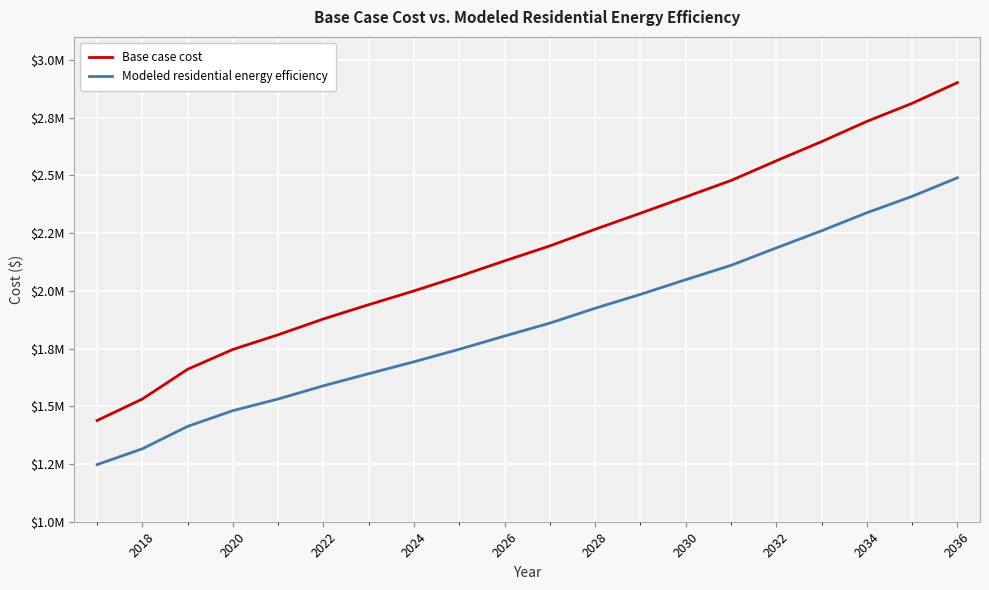

What are all the series names shown in the legend?

Base case cost, Modeled residential energy efficiency